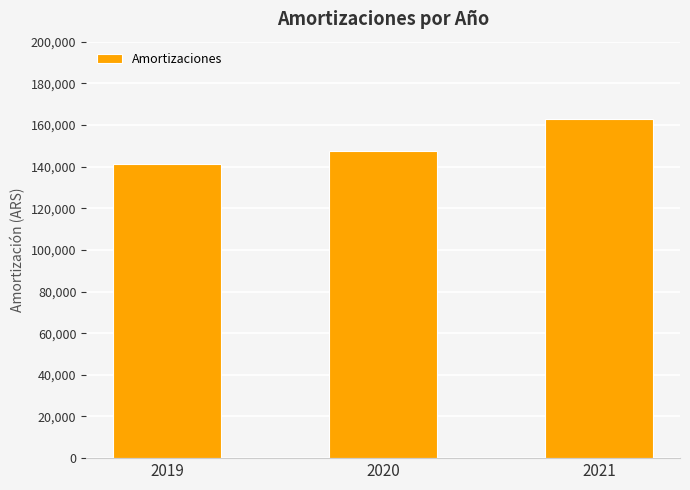

The chart shows a value of 141277.3 at 2019. True or false?

True